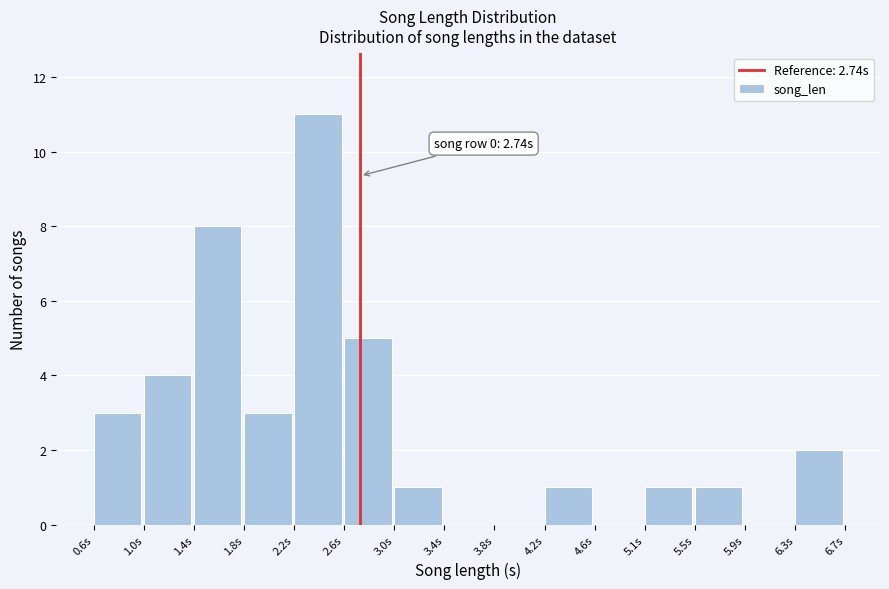

Over which range of the x-axis is the bar tallest?

2.20 to 2.60